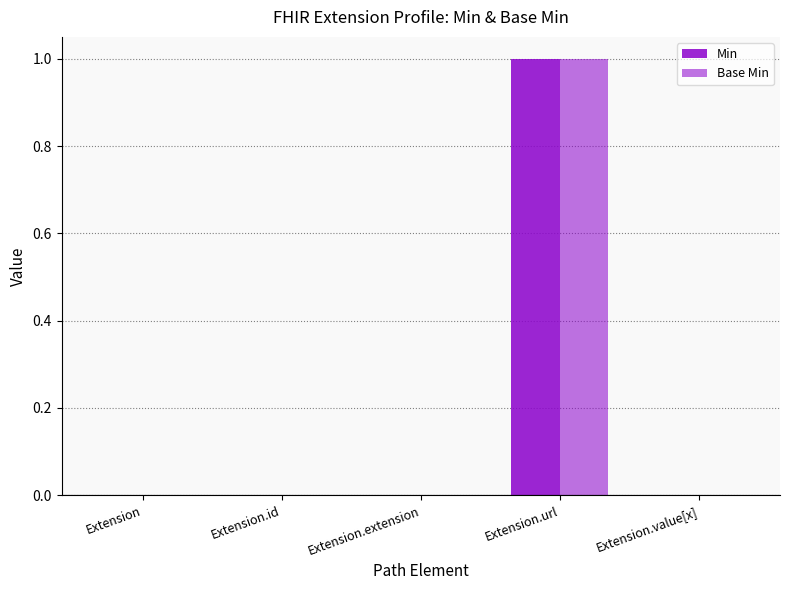

Rank the categories by Min value from highest to lowest.

Extension.url, Extension, Extension.id, Extension.extension, Extension.value[x]